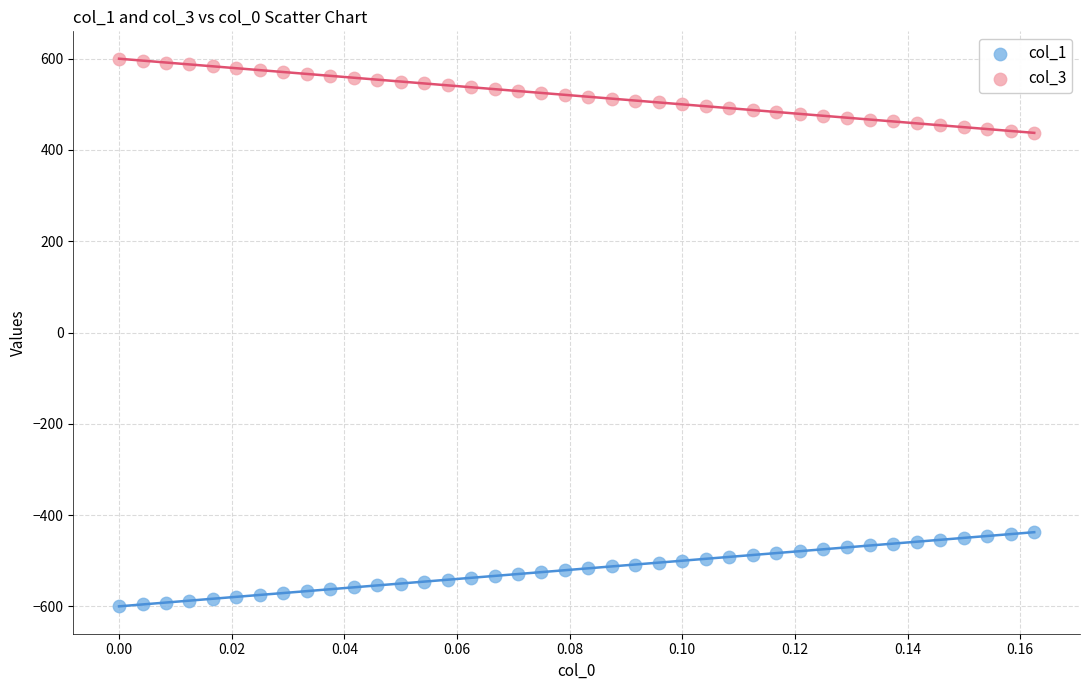

Which series reaches the maximum Y coordinate?

col_3